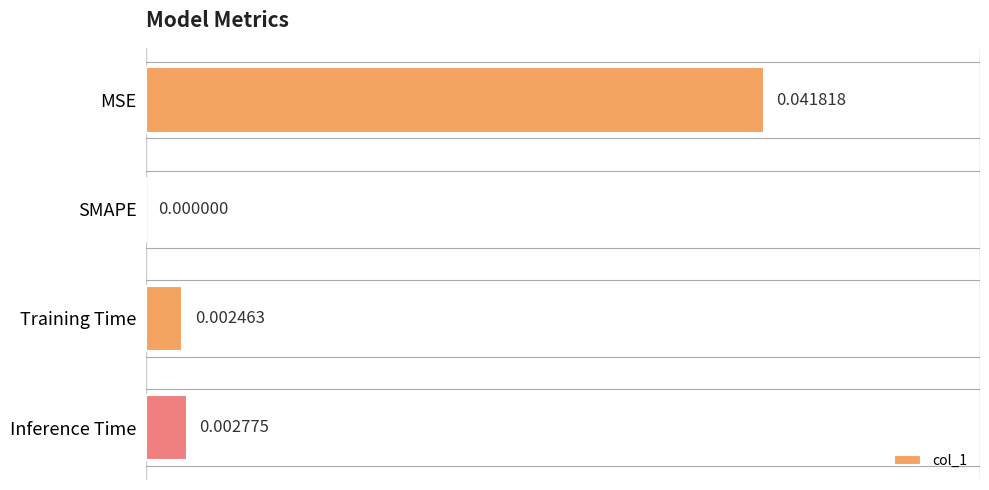

Count the number of categories in the chart.

4